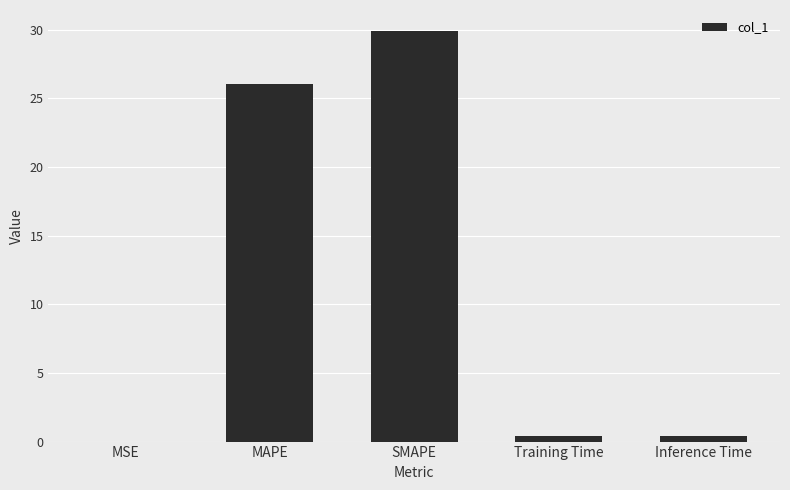

Are the bars horizontal?

No